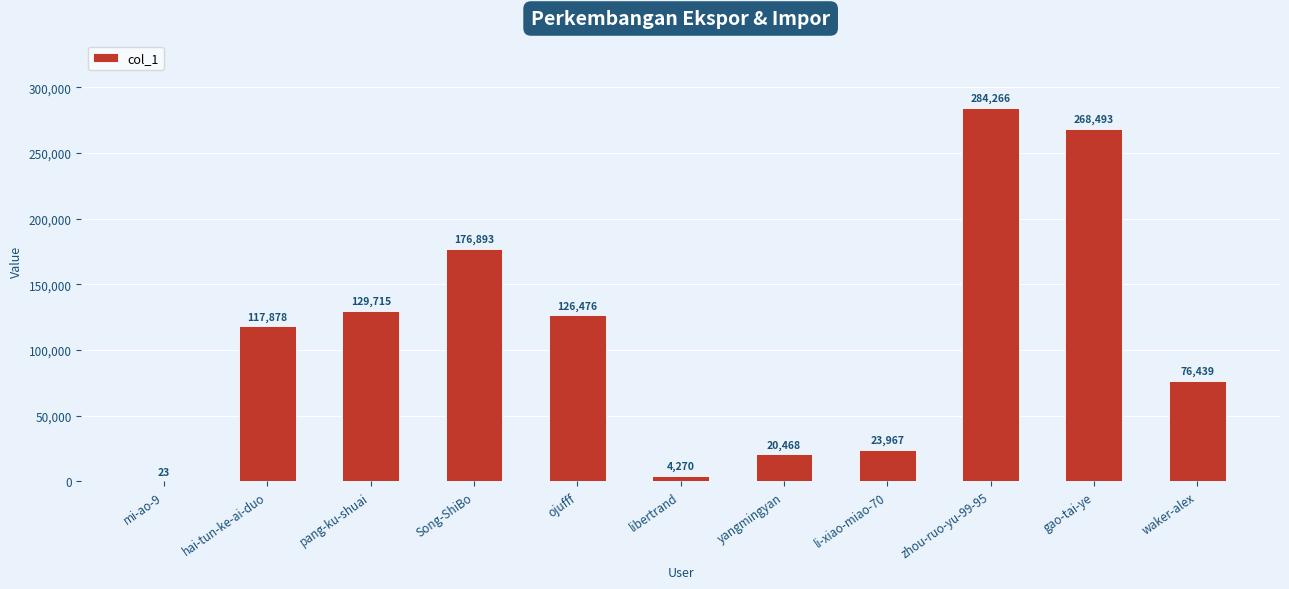

What is the maximum value shown in the chart?

284266